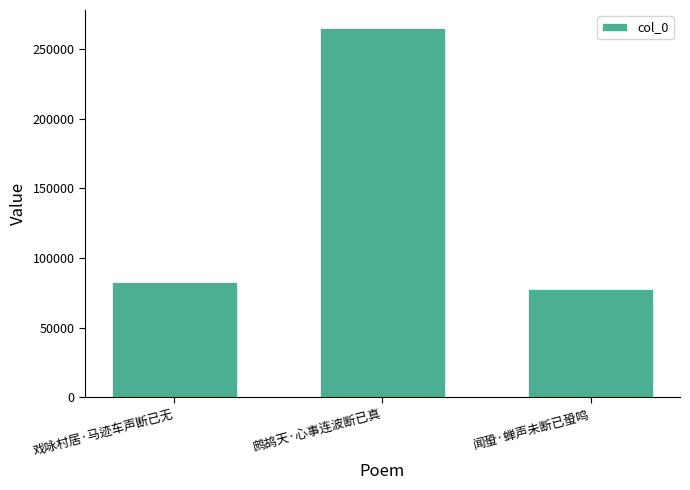

Rank the categories by value from lowest to highest.

闻蛩·蝉声未断已蛩鸣, 戏咏村居·马迹车声断已无, 鹧鸪天·心事连波断已真